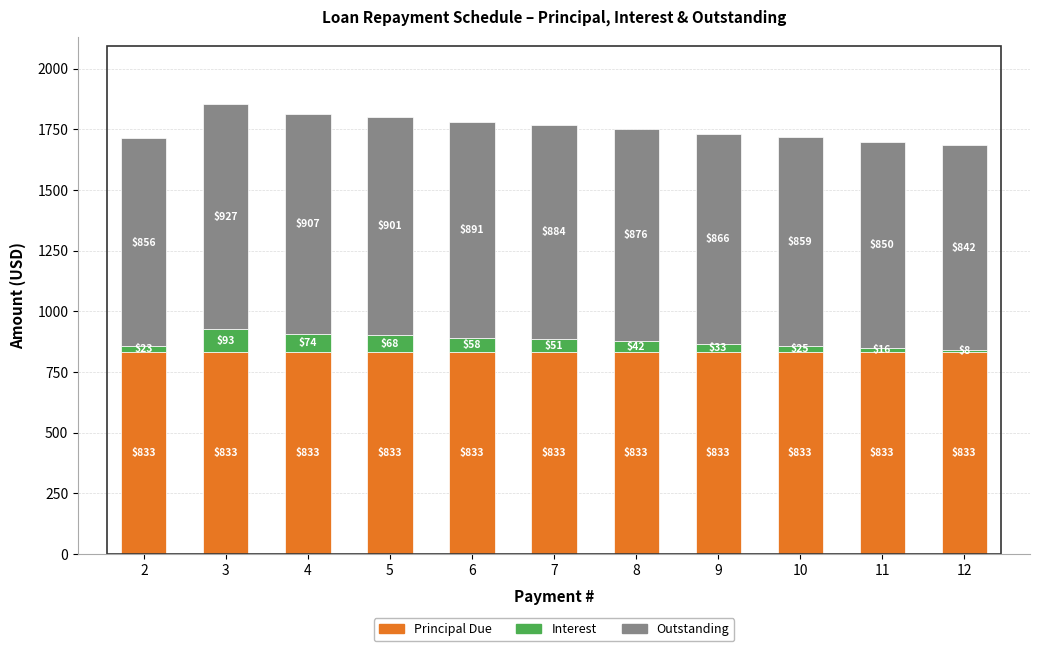

True or false: Principal Due has a value of 833.3 at 6.

True